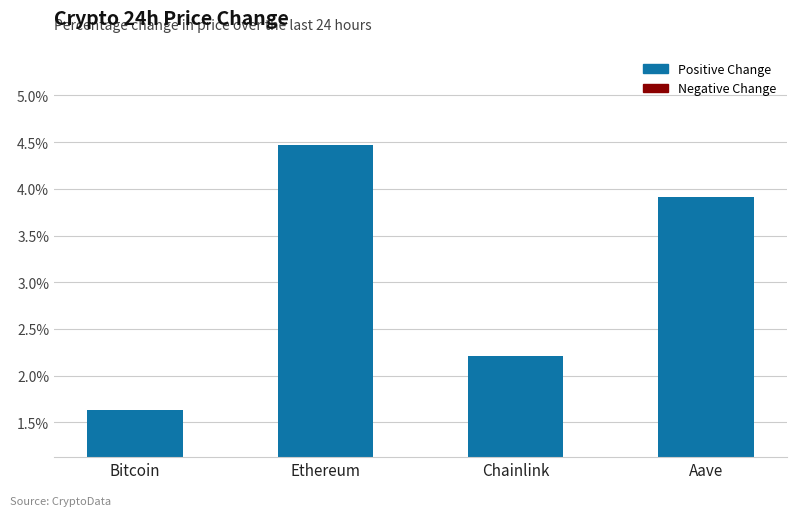

Are the bars grouped side by side (vs. stacked)?

No